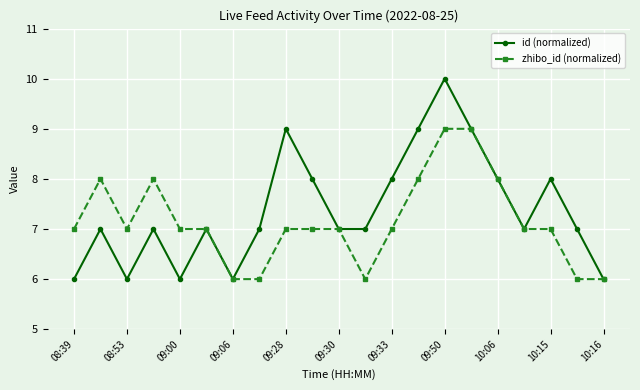

Which series has the largest total across all categories?

id (normalized)